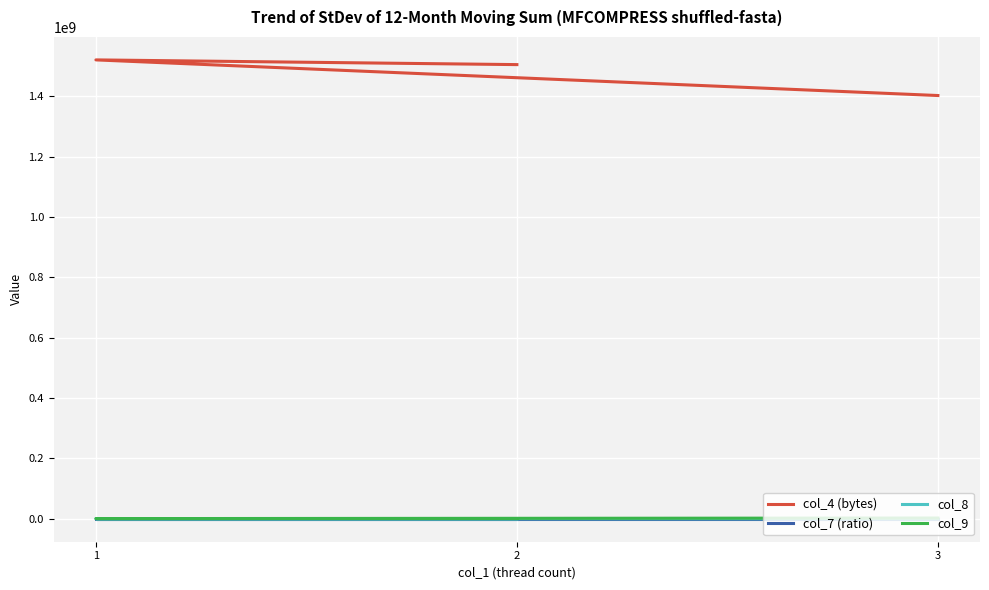

How many series are shown in this chart?

4